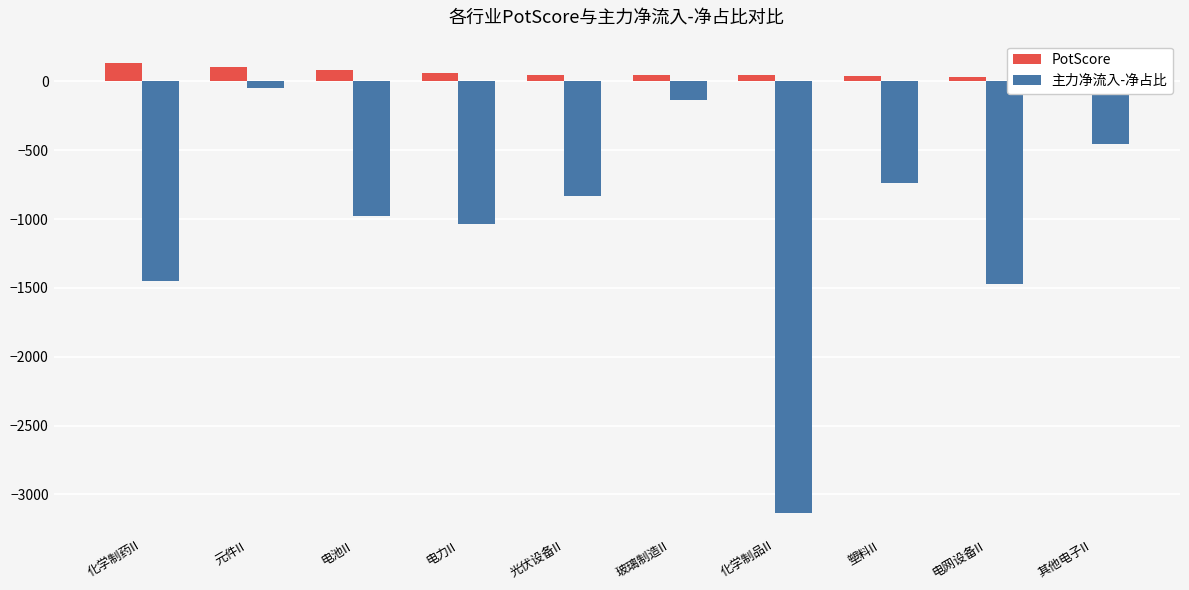

True or false: PotScore has a value of 10.6 at 电网设备II.

False